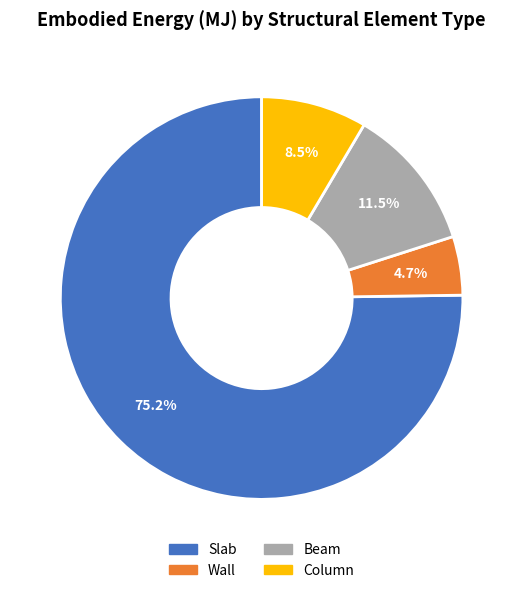

Count the number of slices in the pie.

4